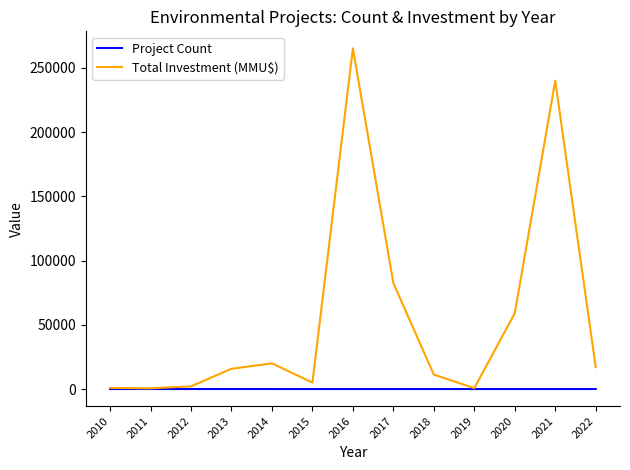

List the series in order of their peak value, highest first.

Total Investment (MMU$), Project Count